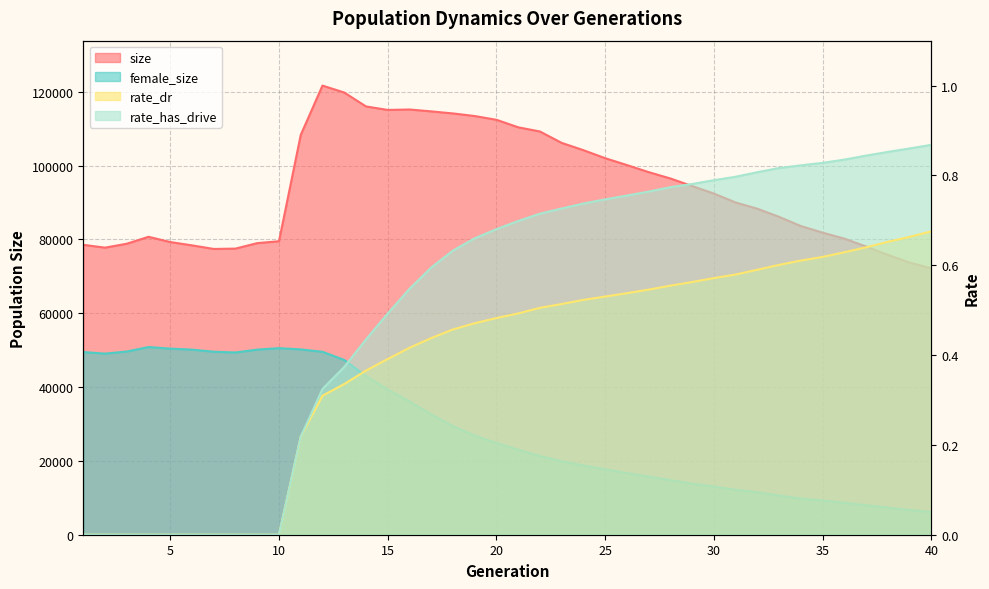

Which series has the largest range (max minus min)?

size